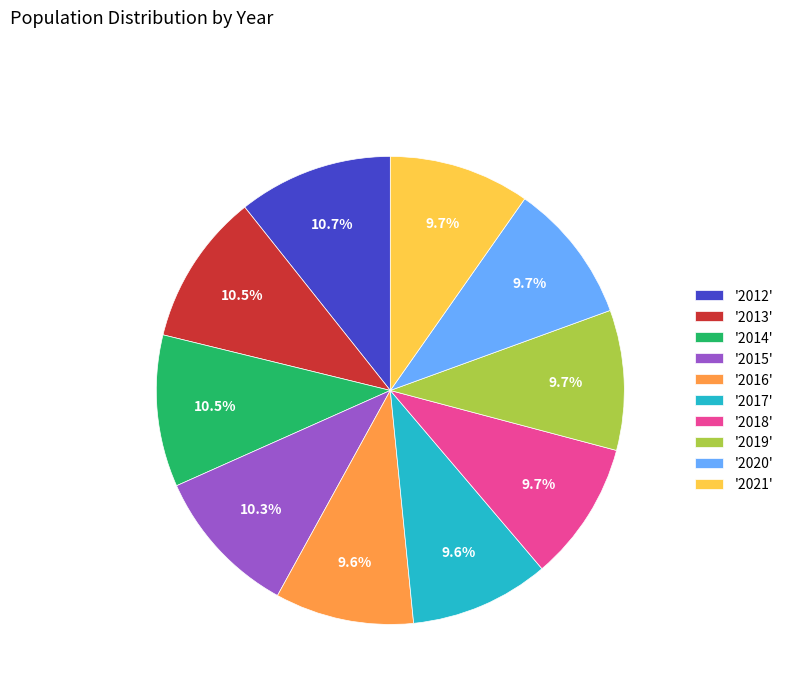

Which has a higher value, '2013' or '2016'?

'2013'